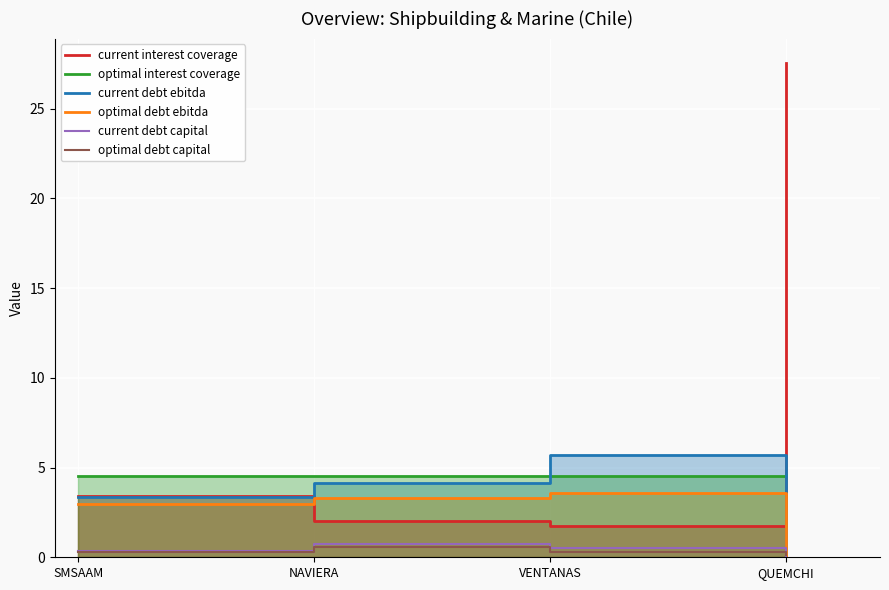

What is the maximum value for optimal debt capital?

0.6